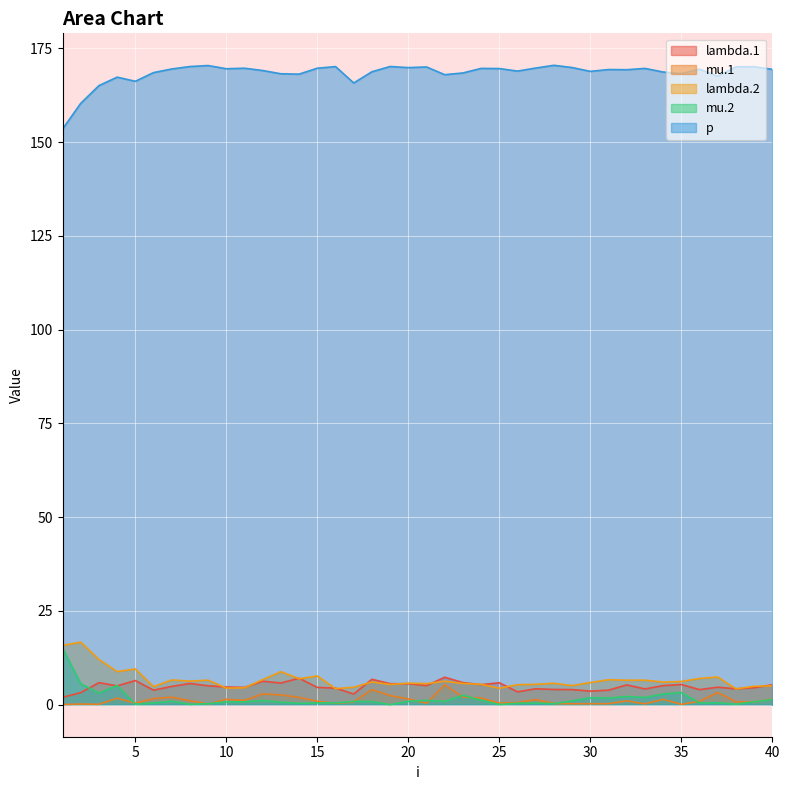

Reading right to left, what are all the values shown in this chart?

lambda.1: 5.3	4.5	4.2	4.7	4.0	5.4	5.1	4.2	5.3	3.9	3.6	4.0	4.1	4.3	3.4	5.9	5.4	5.9	7.3	5.1	5.6	5.6	6.8	2.9	4.4	4.6	7.1	5.8	6.3	4.6	4.7	5.0	5.7	4.9	3.9	6.5	5.0	5.9	3.2	2.0
mu.1: 1.5	0.8	0.8	3.3	1.0	0.1	1.4	0.2	1.0	0.3	0.3	0.3	0.3	1.4	0.6	0.4	1.8	2.0	5.3	0.4	1.5	2.4	4.1	0.8	0.4	0.9	2.0	2.6	2.9	1.2	1.4	0.2	1.1	2.0	1.6	0.4	1.8	0.1	0.2	0.1
lambda.2: 5.0	4.9	4.2	7.4	7.0	6.2	6.1	6.5	6.5	6.7	5.9	5.1	5.7	5.4	5.3	4.4	5.4	5.7	6.3	5.6	5.7	5.4	6.1	4.7	4.3	7.7	6.9	8.8	6.7	4.5	4.4	6.5	6.3	6.6	4.8	9.5	8.8	12.1	16.7	15.8
mu.2: 1.4	0.8	0.2	0.5	0.5	3.2	2.9	1.9	2.2	1.8	1.9	1.0	0.3	0.4	0.4	0.1	1.2	2.5	0.9	1.2	0.9	0.0	0.8	0.9	0.5	0.5	0.4	0.7	1.1	0.8	0.8	0.3	0.1	0.9	0.5	0.2	5.1	3.1	5.6	15.1
p: 169.4	170.1	170.1	167.6	169.4	168.3	168.7	169.6	169.3	169.3	168.9	169.9	170.5	169.7	168.9	169.6	169.7	168.4	168.0	170.0	169.9	170.2	168.8	165.8	170.1	169.7	168.1	168.2	169.1	169.7	169.6	170.4	170.1	169.5	168.5	166.2	167.3	165.1	160.3	153.5